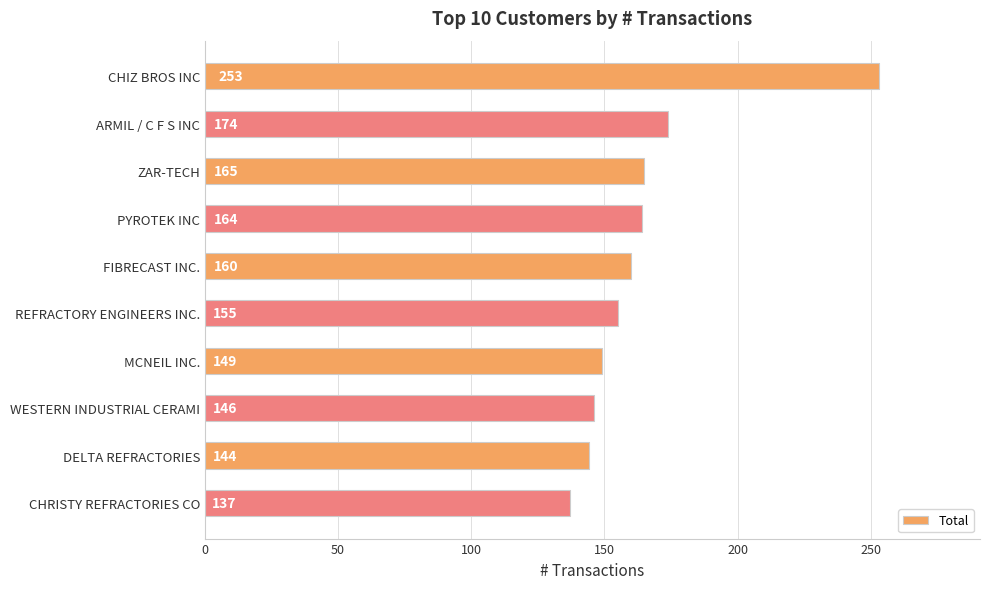

List the labels in order of value, largest first.

CHIZ BROS INC, ARMIL / C F S INC, ZAR-TECH, PYROTEK INC, FIBRECAST INC., REFRACTORY ENGINEERS INC., MCNEIL INC., WESTERN INDUSTRIAL CERAMI, DELTA REFRACTORIES, CHRISTY REFRACTORIES CO